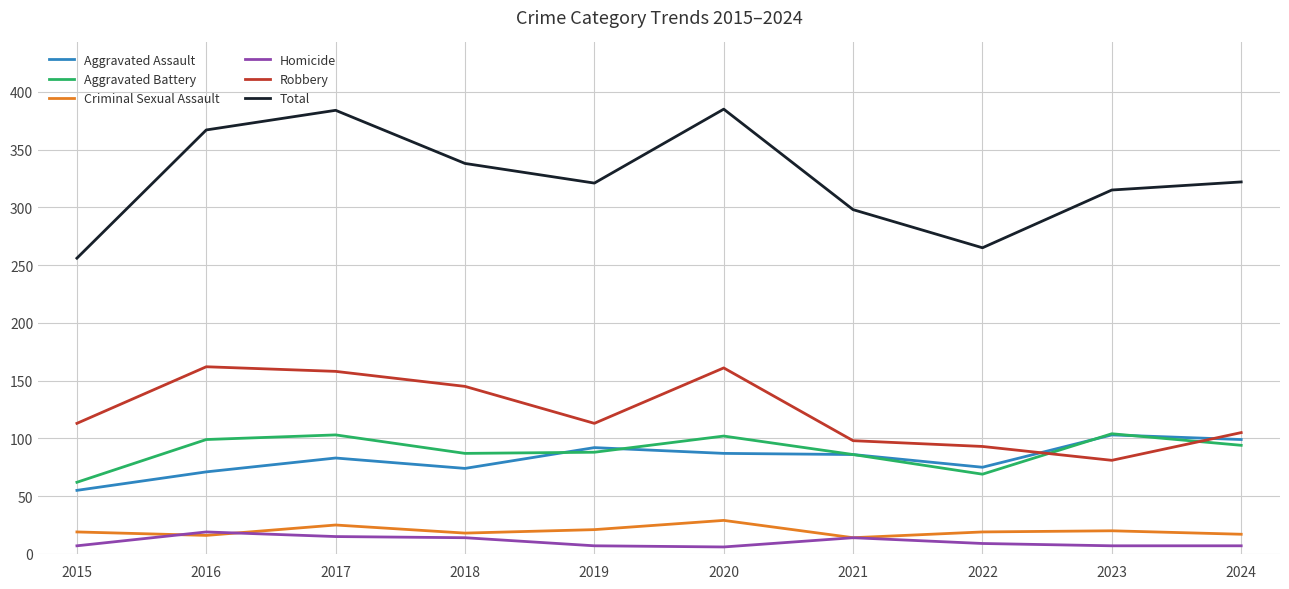

What are all the series names shown in the legend?

Aggravated Assault, Aggravated Battery, Criminal Sexual Assault, Homicide, Robbery, Total